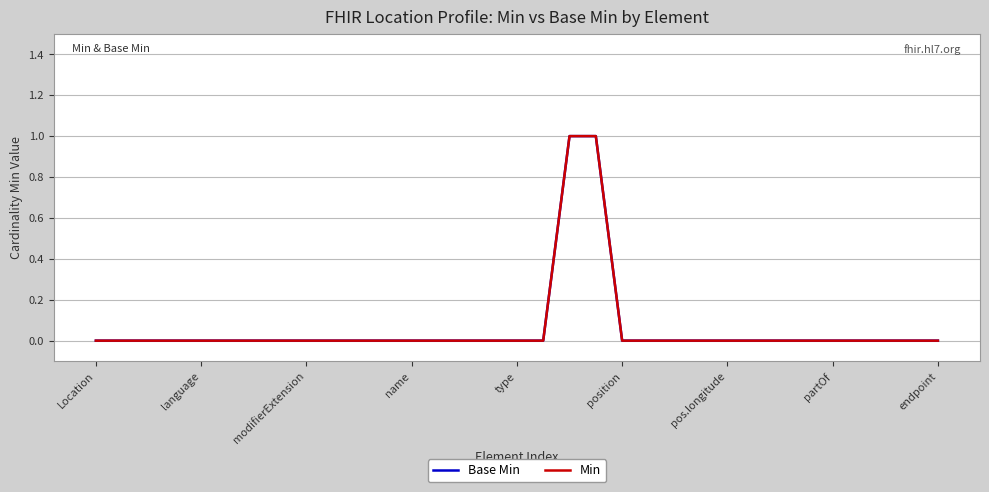

True or false: Base Min and Min cross at least once.

False